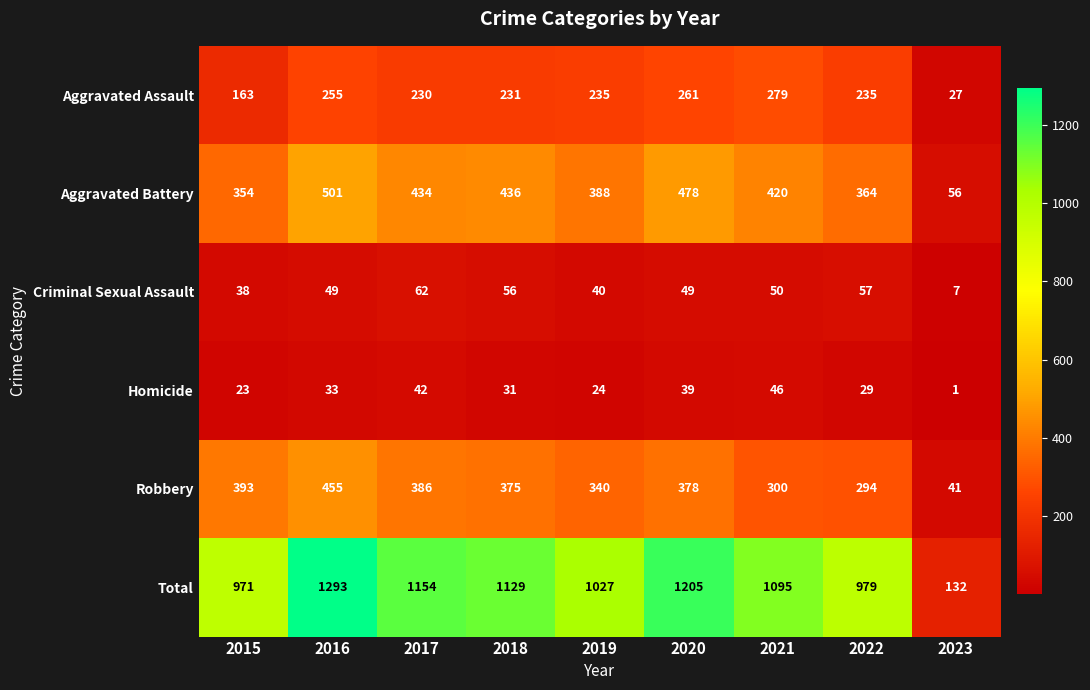

At which label does Total first exceed 1095?

2016